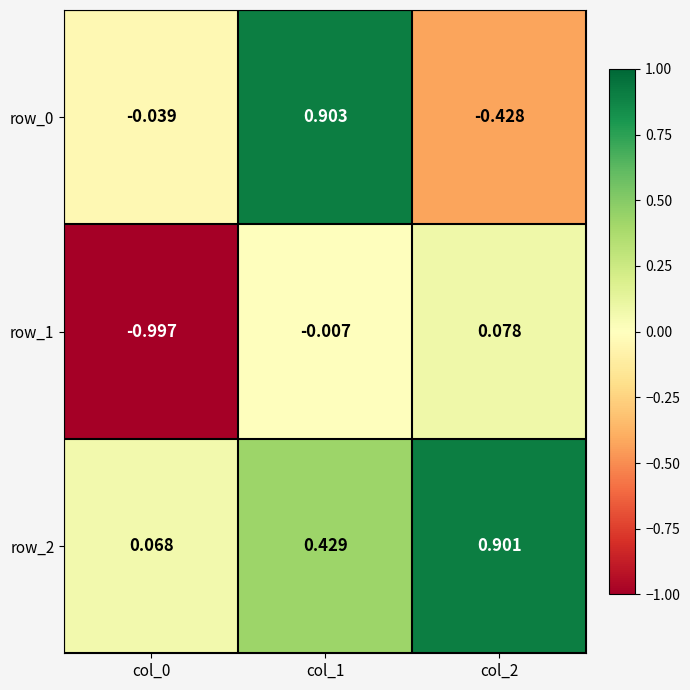

How many values in row_0 are below zero?

2